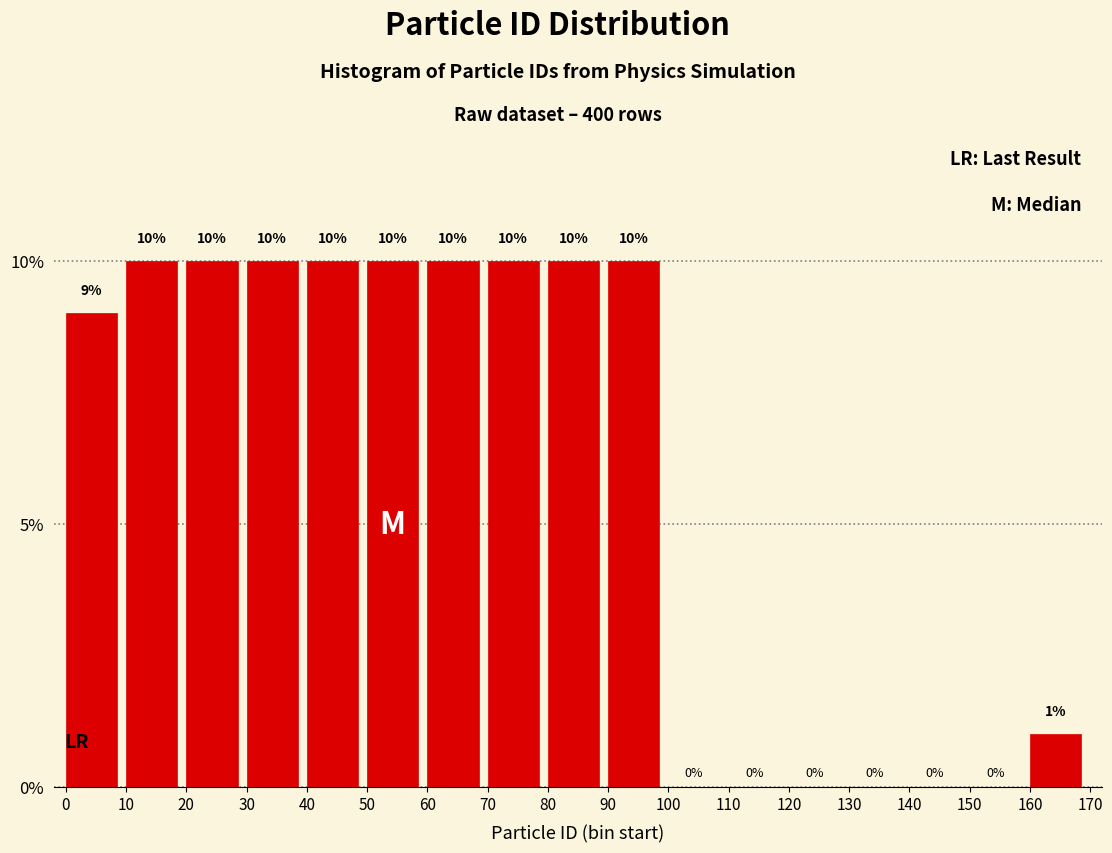

Reading left to right, list every bar in this chart as the range it spans on the x-axis followed by its height.

0 to 10: 9
10 to 20: 10
20 to 30: 10
30 to 40: 10
40 to 50: 10
50 to 60: 10
60 to 70: 10
70 to 80: 10
80 to 90: 10
90 to 100: 10
100 to 110: 0
110 to 120: 0
120 to 130: 0
130 to 140: 0
140 to 150: 0
150 to 160: 0
160 to 170: 1